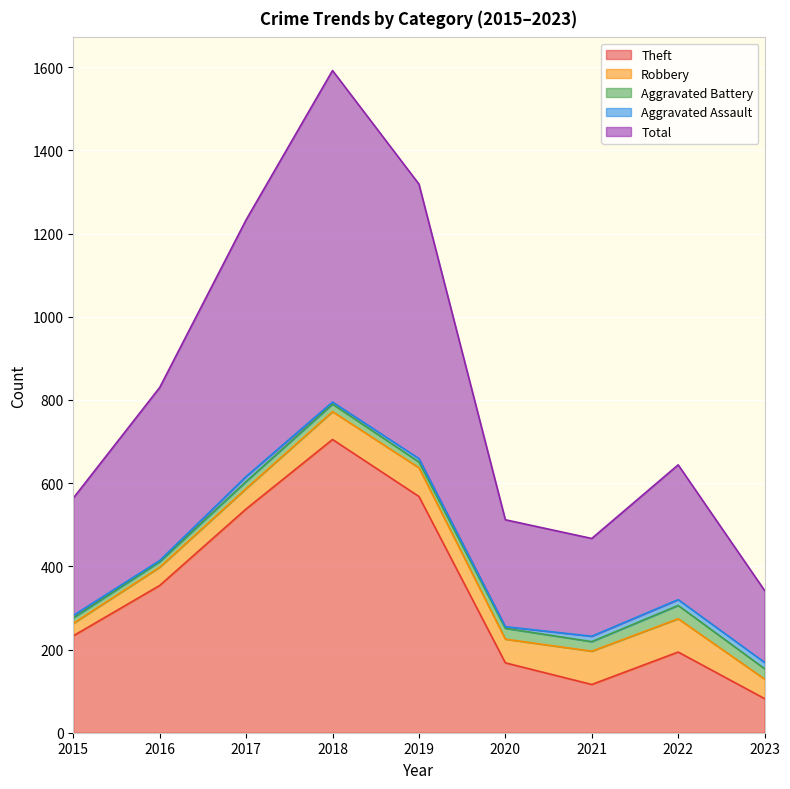

Does the chart display data point markers on the line(s)?

No